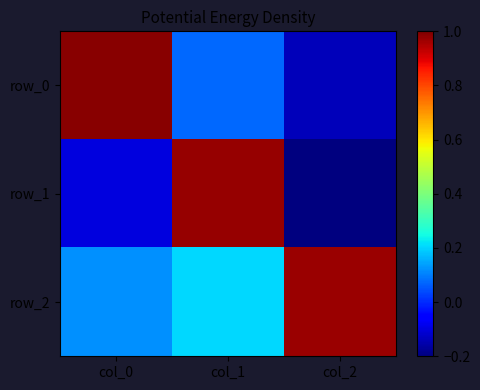

List the series in order of their overall mean, highest first.

row_2, row_0, row_1